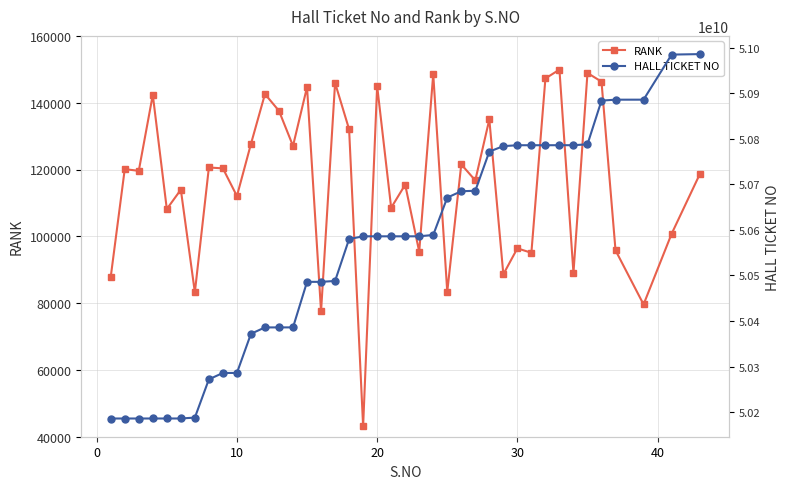

What is the highest value of the RANK series?

149906